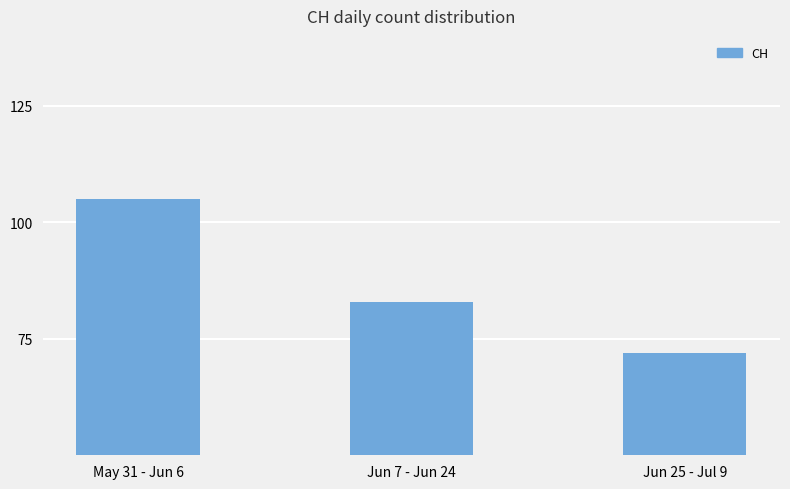

How many values are between 72 and 105?

3